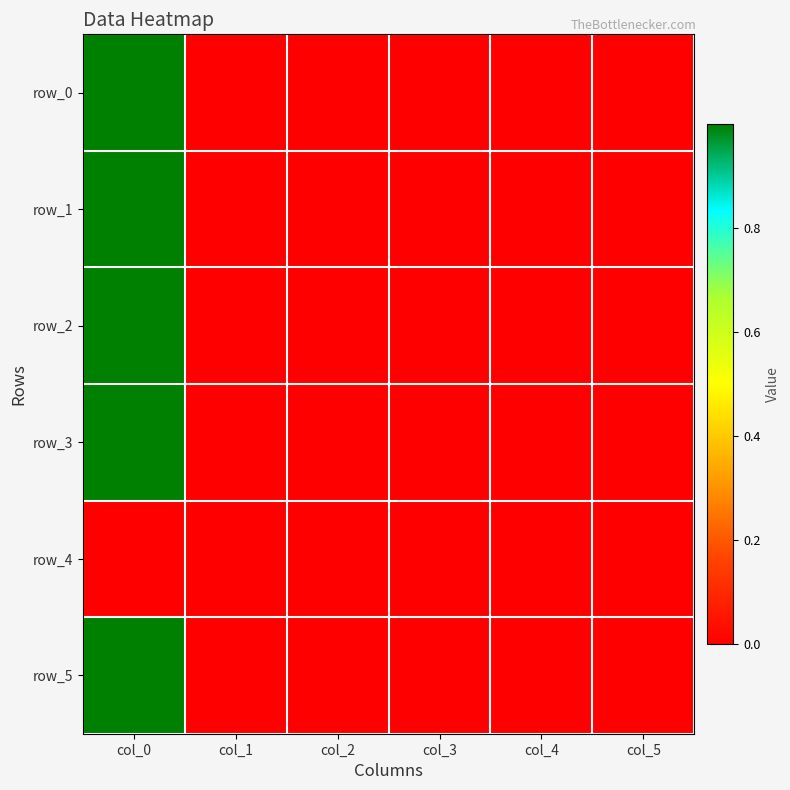

List the series in order of their peak value, lowest first.

row_4, row_1, row_2, row_0, row_5, row_3